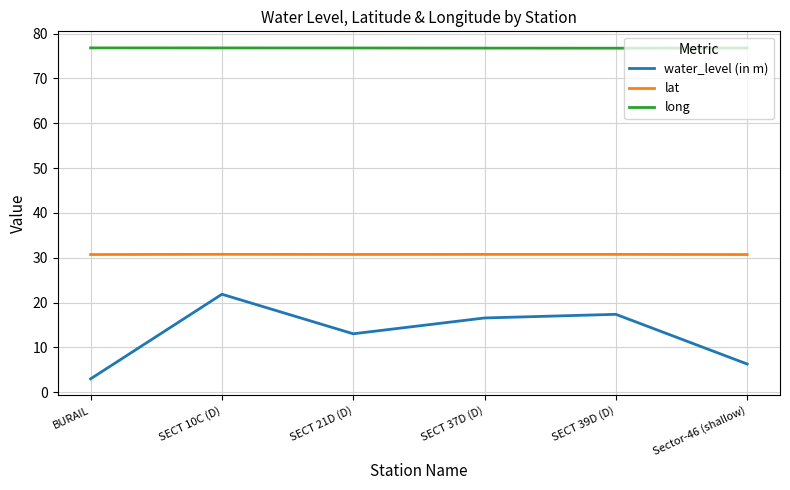

What position from the left is SECT 10C (D)?

2